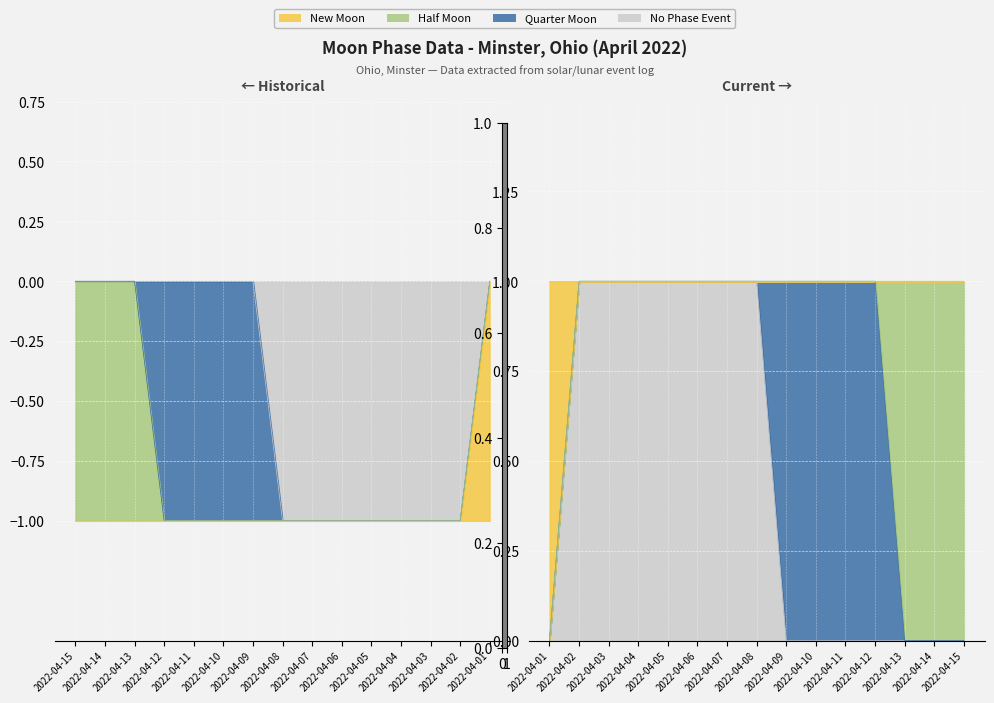

True or false: Moon Phase Value (Left) has a value of 2 at 2022-04-12.

False